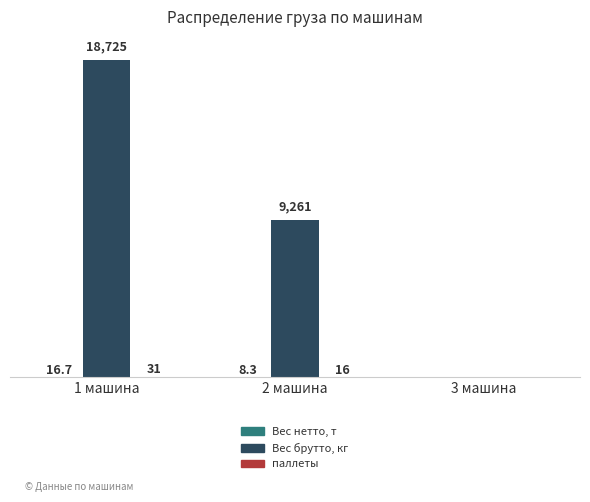

At which label is Вес брутто, кг closest to 9362?

2 машина